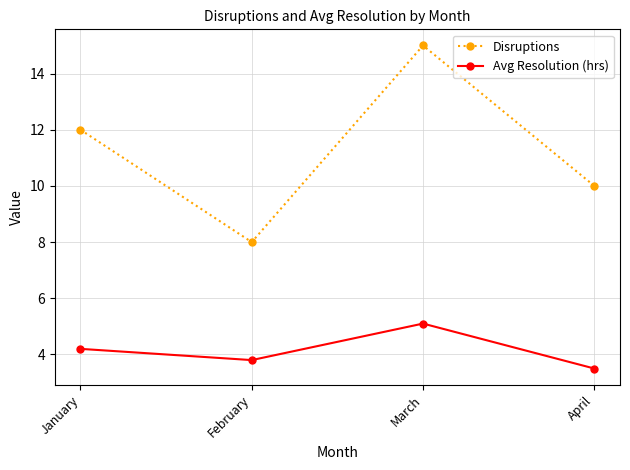

How many interior local peaks does the Disruptions series have?

1